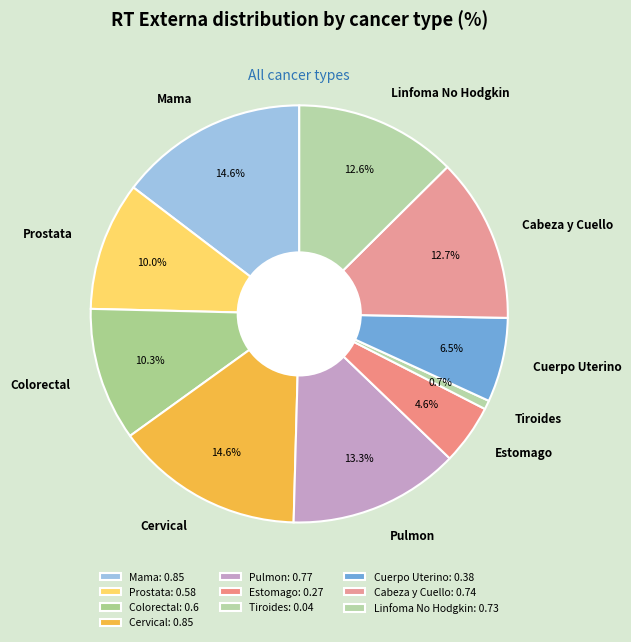

Count the number of slices in the pie.

10